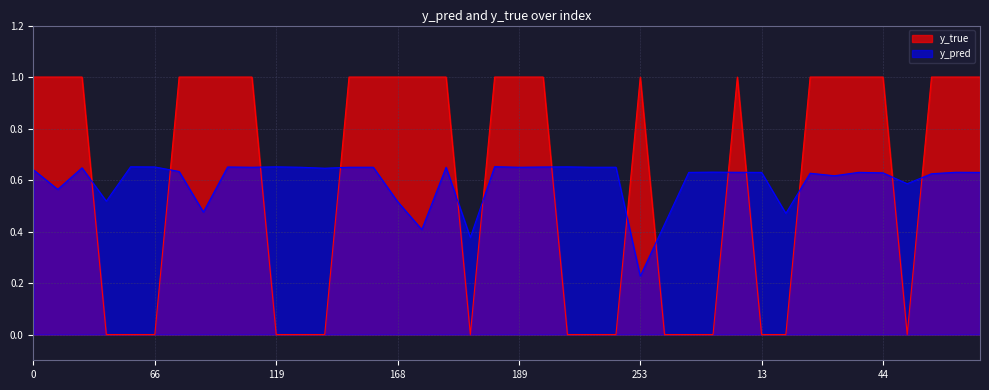

True or false: y_pred has a value of 0.9 at 134.

False